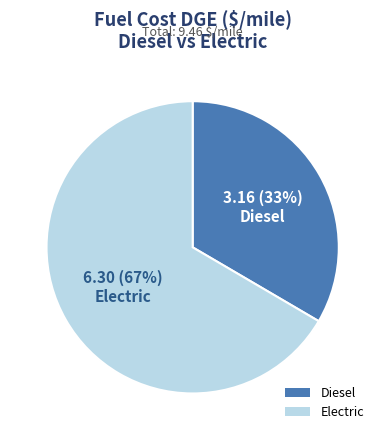

What is the largest slice in the pie chart?

Electric